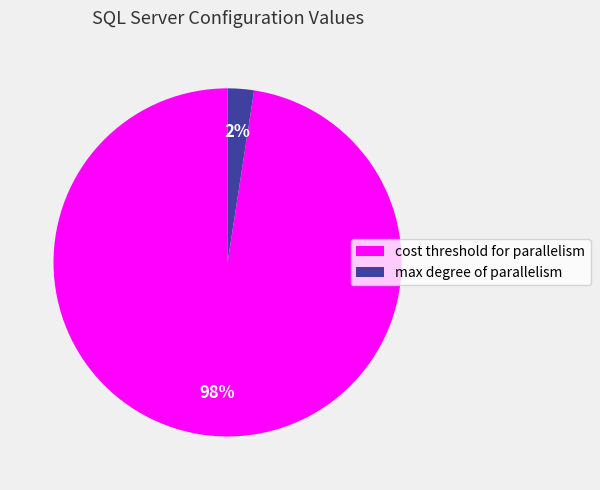

Does cost threshold for parallelism represent more than half of the total?

Yes